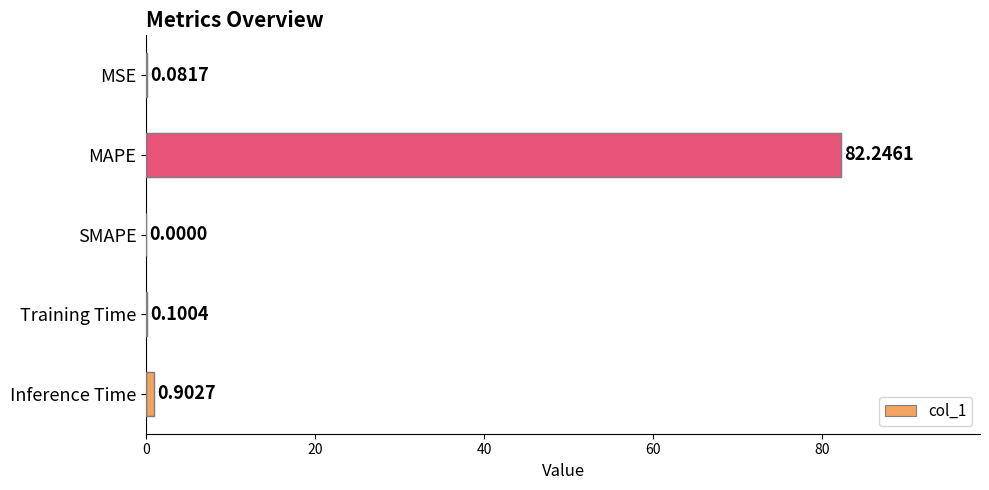

Which has a higher value, SMAPE or MAPE?

MAPE